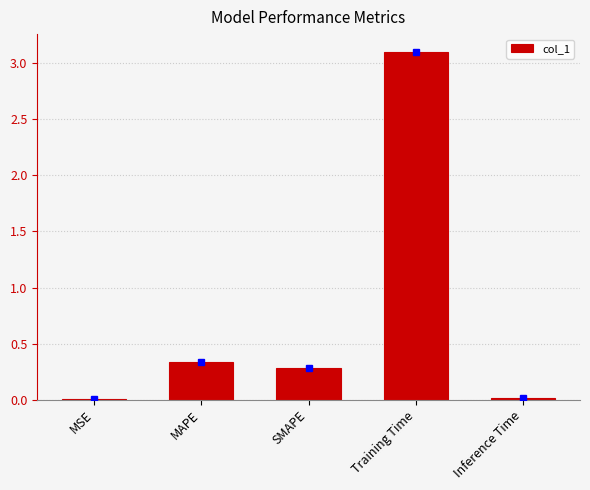

What is the maximum value shown in the chart?

3.1